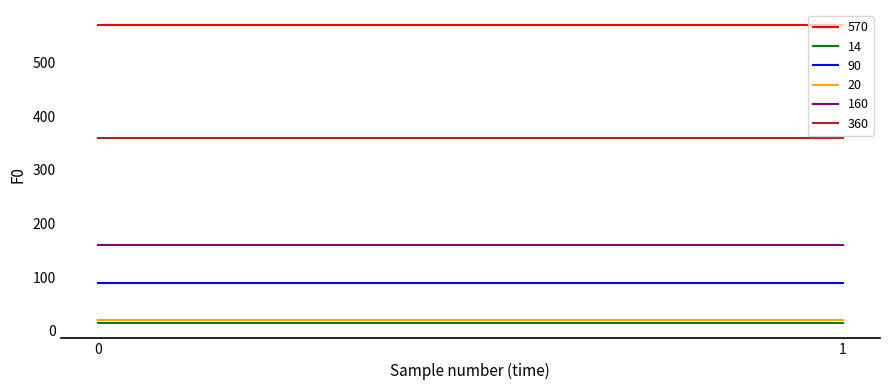

What are all the series names shown in the legend?

570, 14, 90, 20, 160, 360